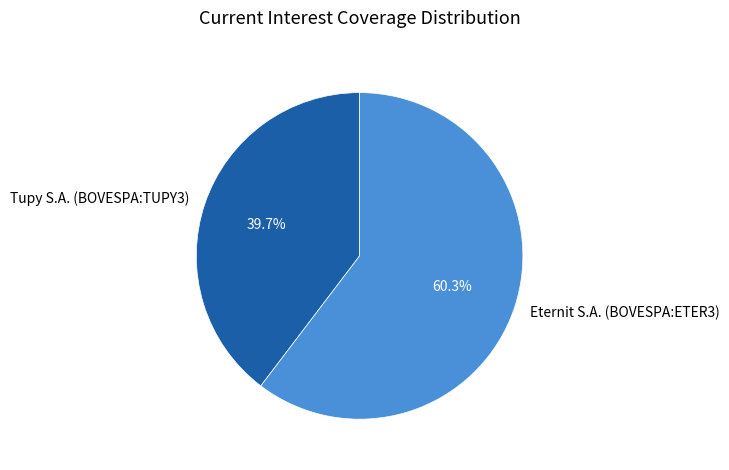

Does Tupy S.A. (BOVESPA:TUPY3) represent more than half of the total?

No